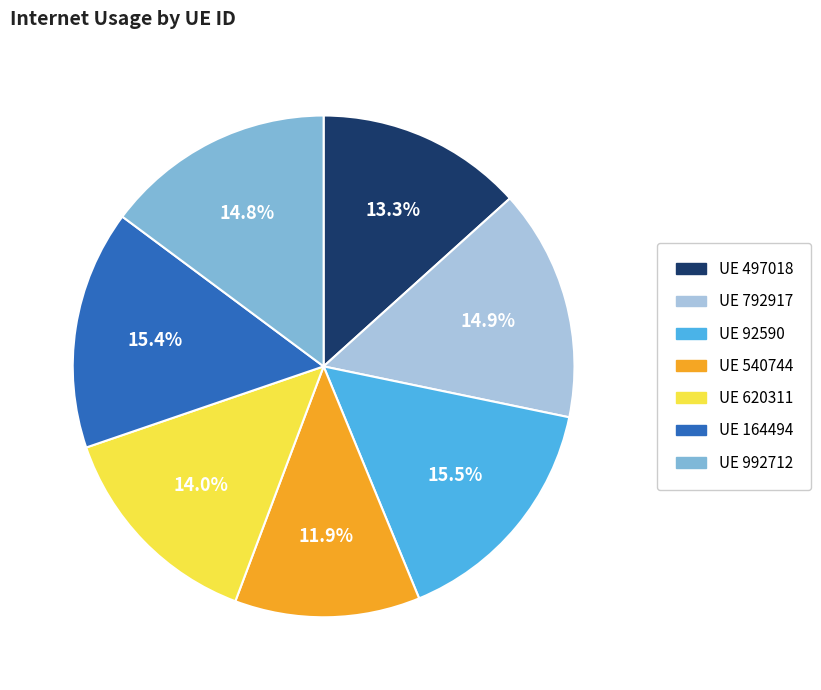

Approximately how many times larger is the value at UE 620311 compared to UE 540744?

1.2